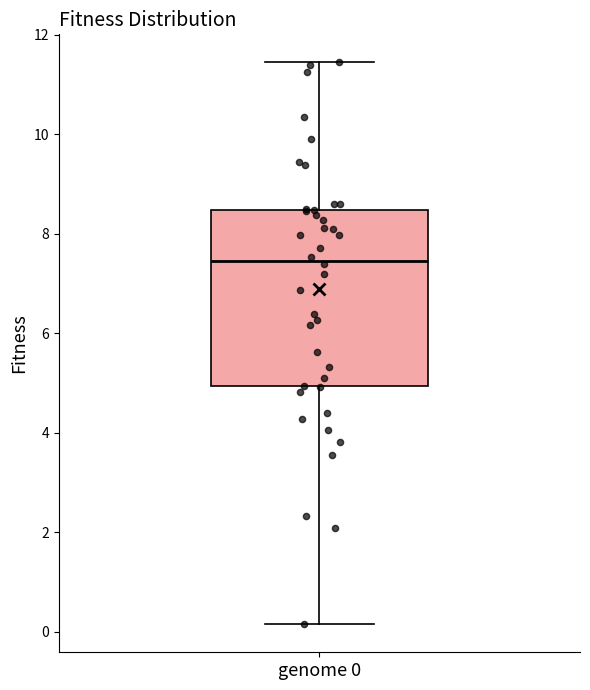

Where is the lower edge of the box for genome 0 on the y-axis? The values are not printed on the chart, so give them approximately, as read against the axis.

5.0